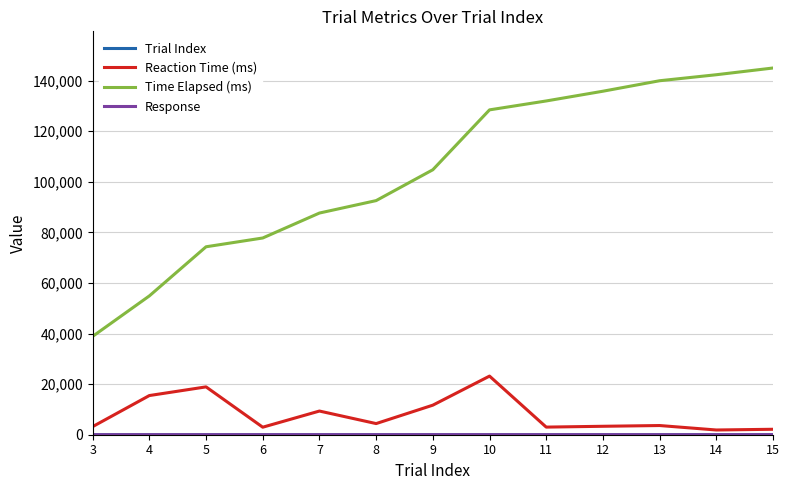

What is the total value across all series at 3?

42081